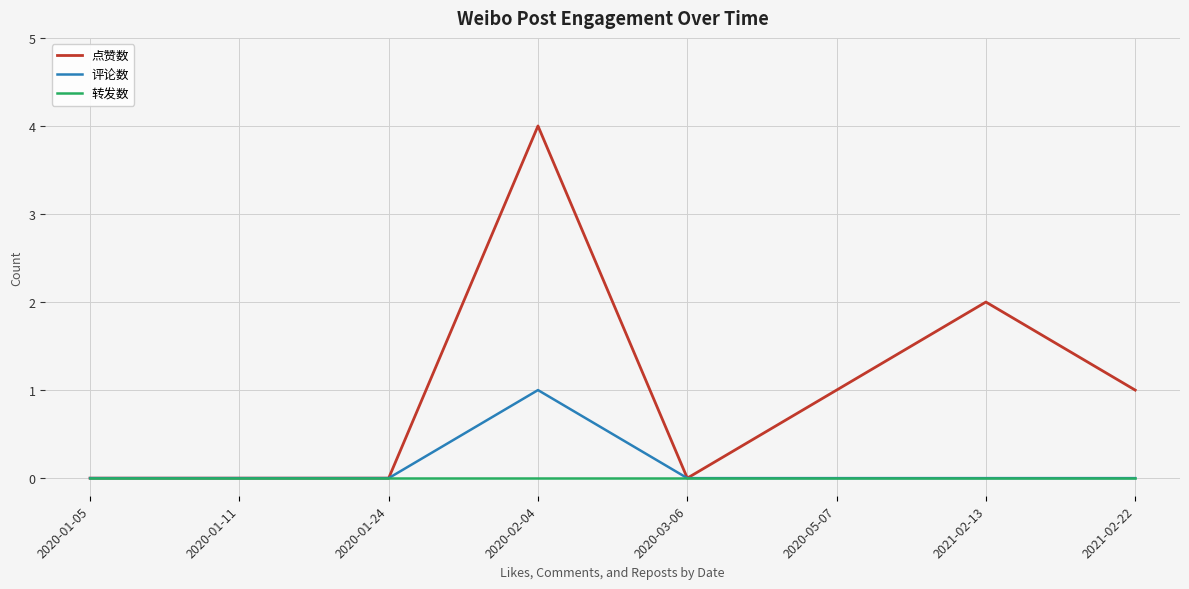

Which series has the largest total across all categories?

点赞数